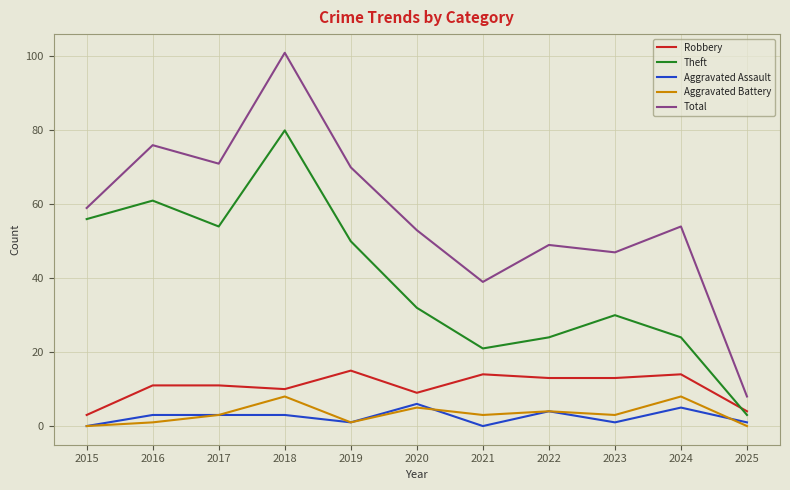

Is this an area chart (filled region under the line)?

No